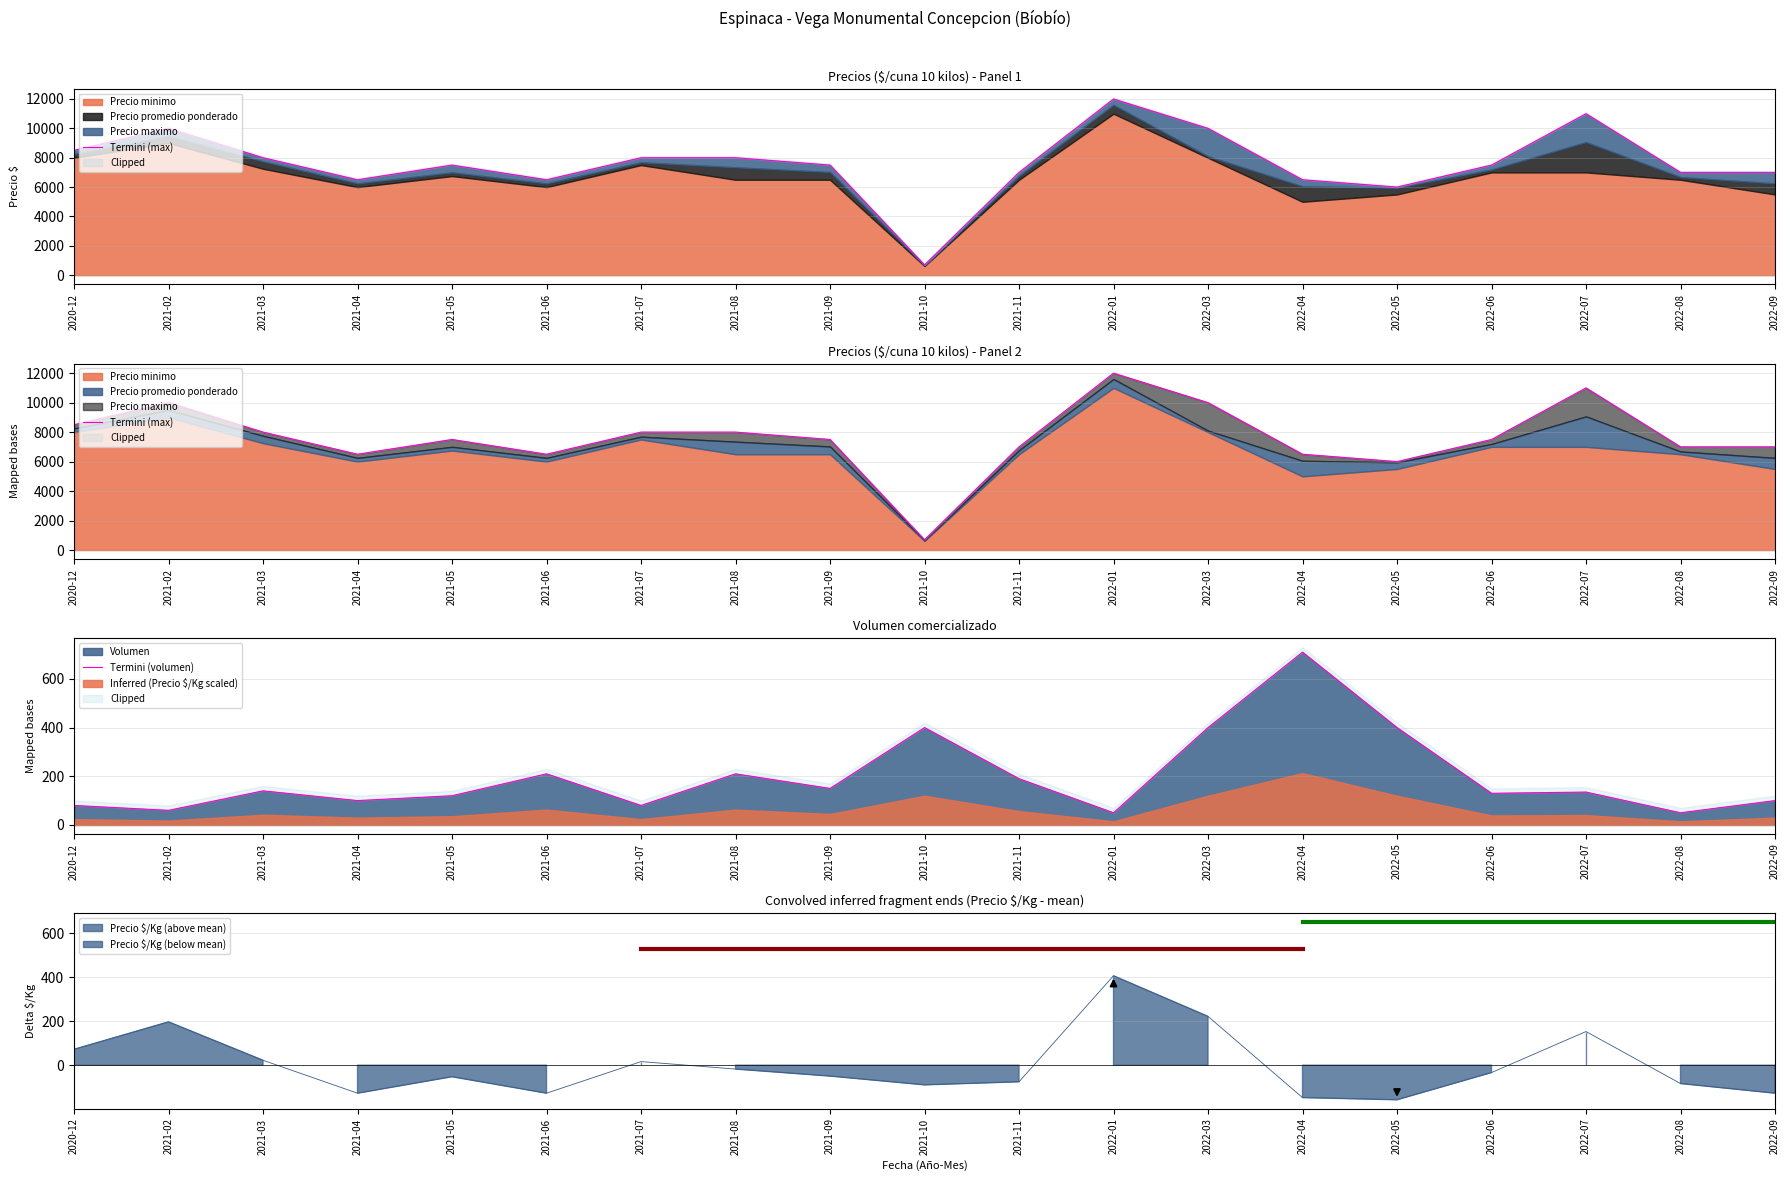

At which category does the chart reach its peak across all series?

2022-01